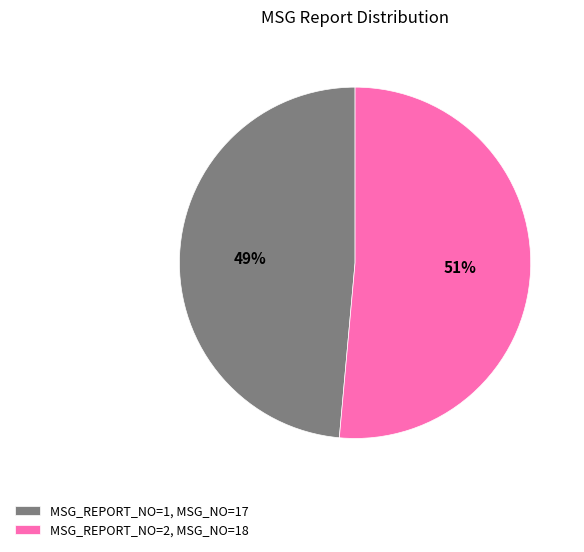

How many slices are in this pie chart?

2